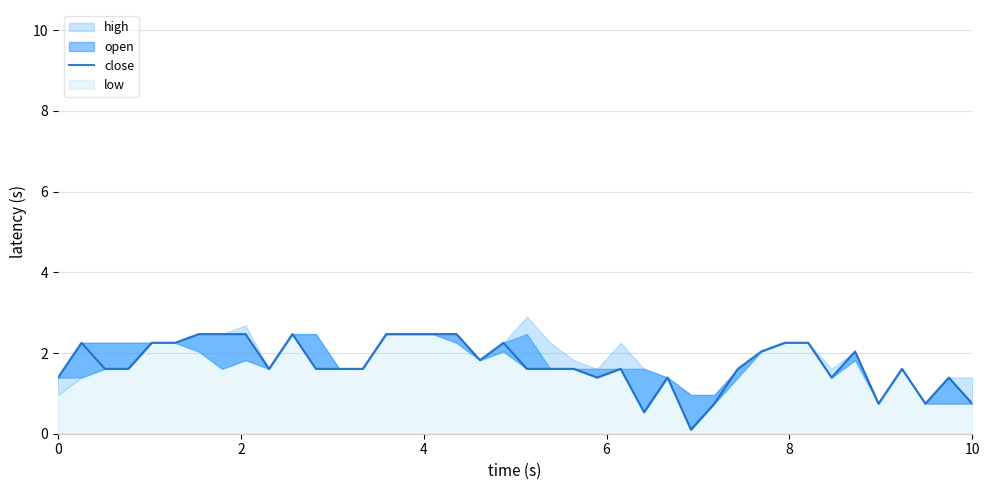

The chart shows a value of 3.3 at 15. True or false?

False